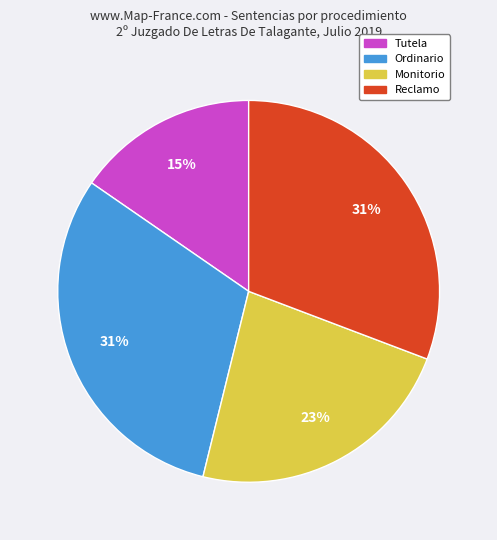

Which has a higher value, Reclamo or Tutela?

Reclamo